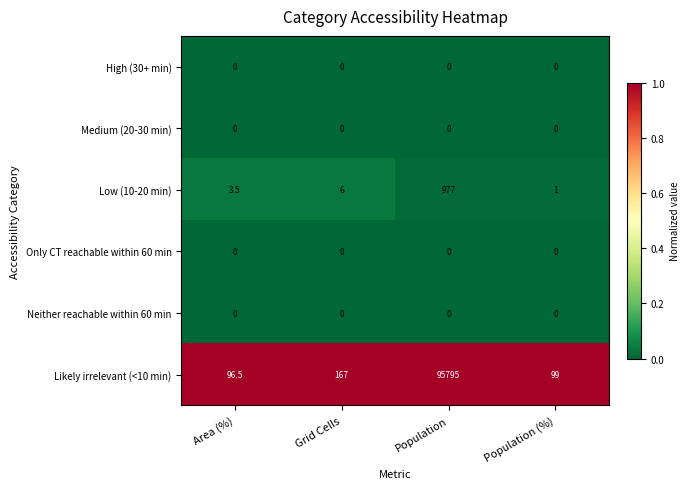

What is the maximum value shown in the chart?

95795.0